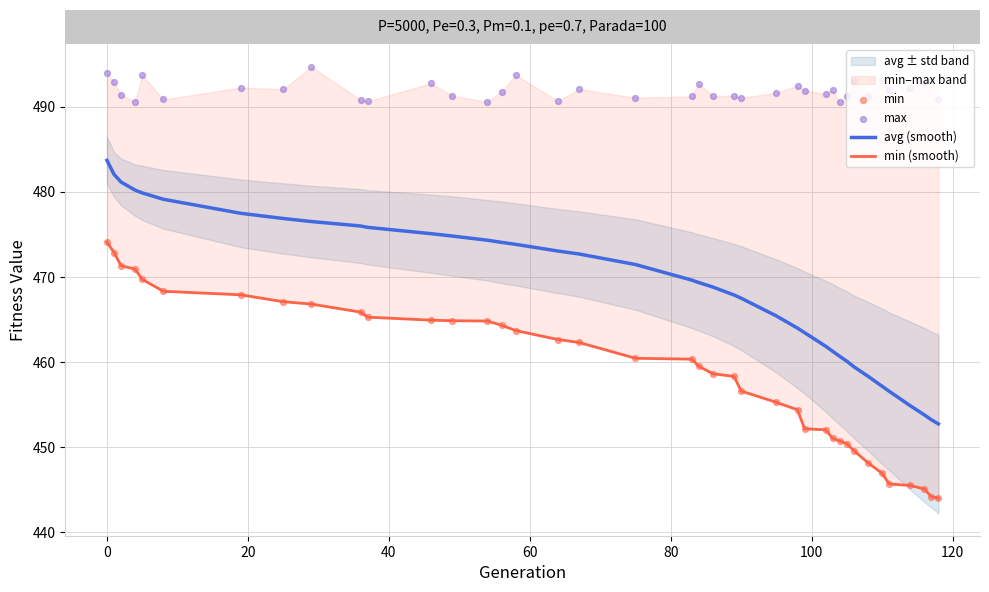

At how many categories does at least one series exceed 452?

39